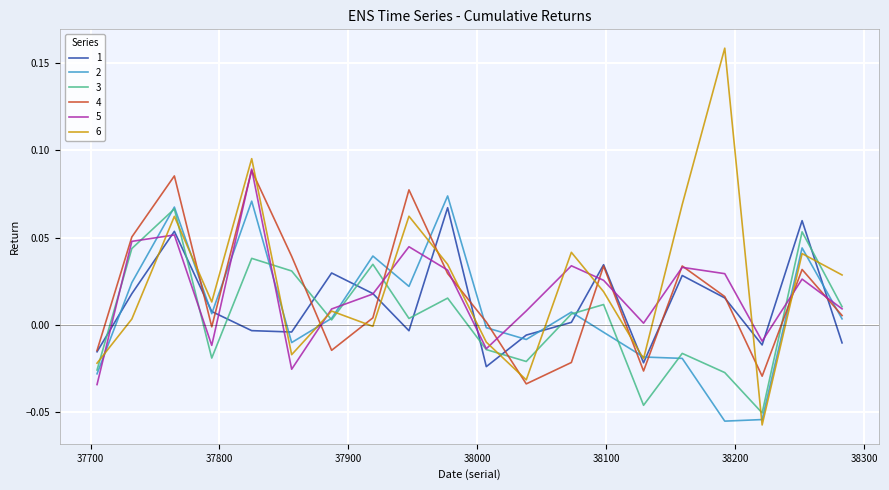

After their last crossing, which series has the higher values: 3 or 6?

6